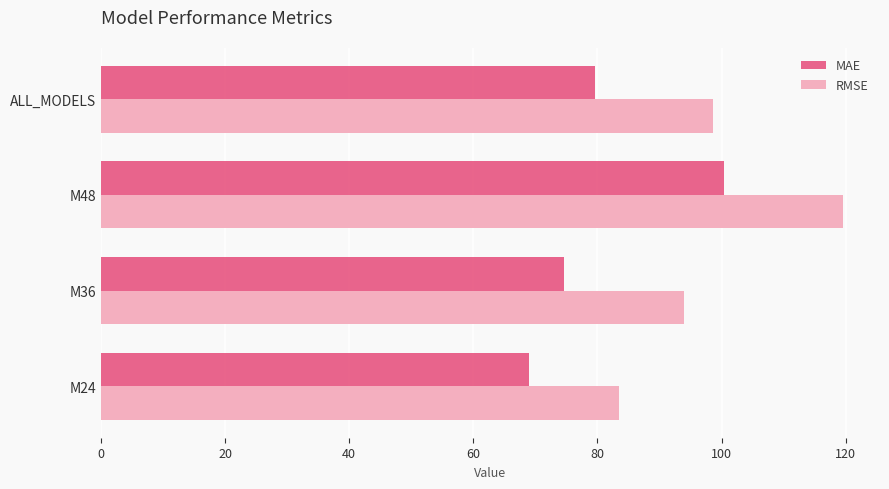

What is the sum of the RMSE values at ALL_MODELS and M36?

192.7